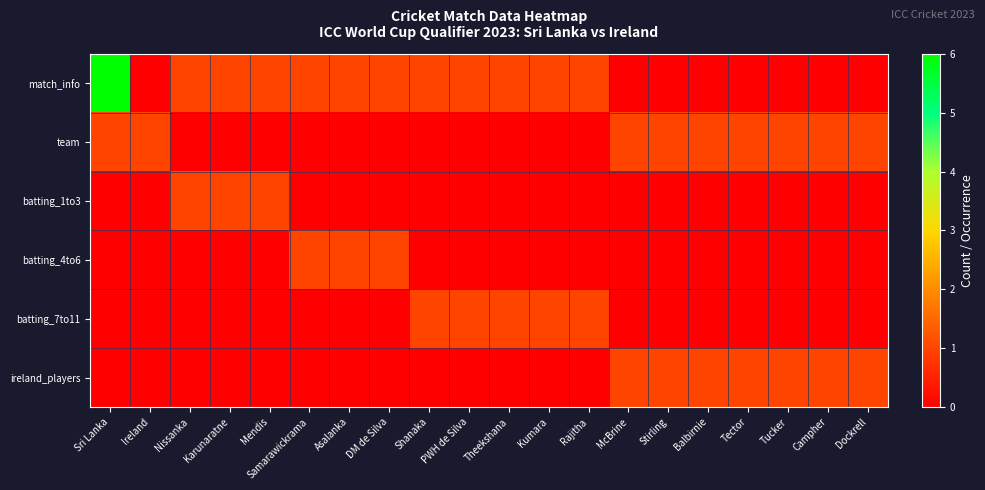

At which category is the sum across all series the highest?

Sri Lanka